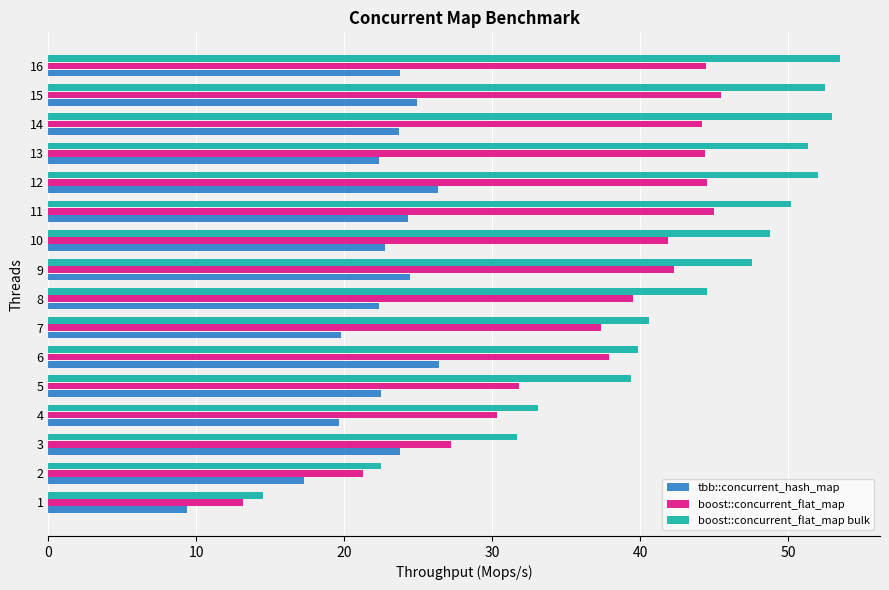

How many data points in boost::concurrent_flat_map are less than 41?

8